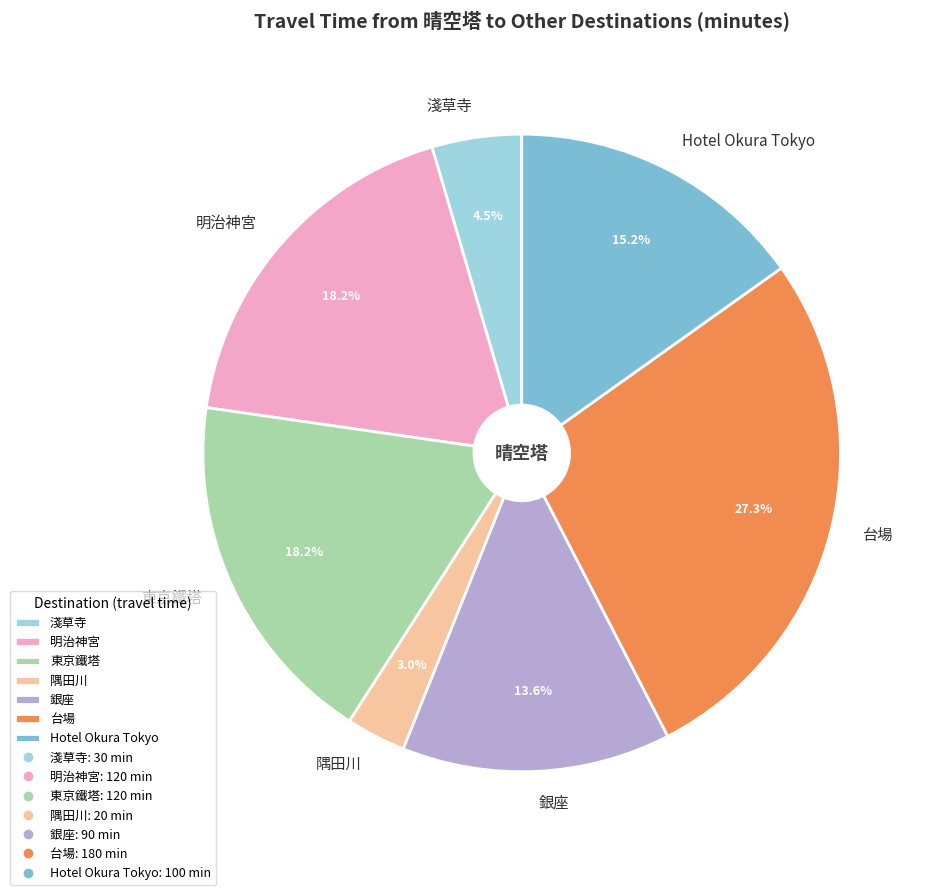

The 銀座 slice represents 14% of the pie. True or false?

True